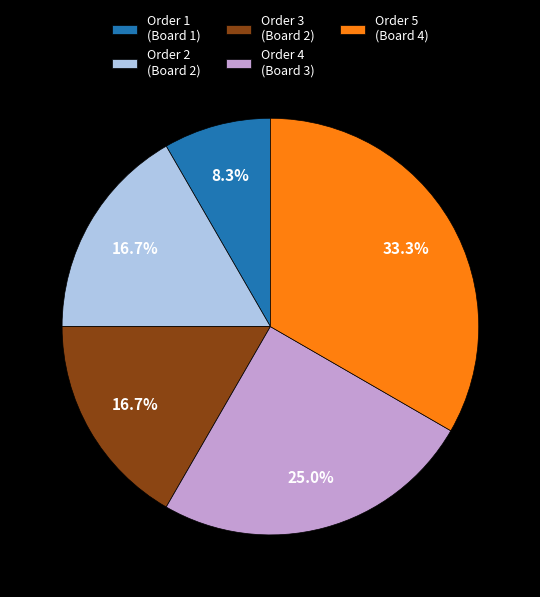

What is the ratio of the value at Order 3 (Board 2) to the value at Order 2 (Board 2)?

1.0